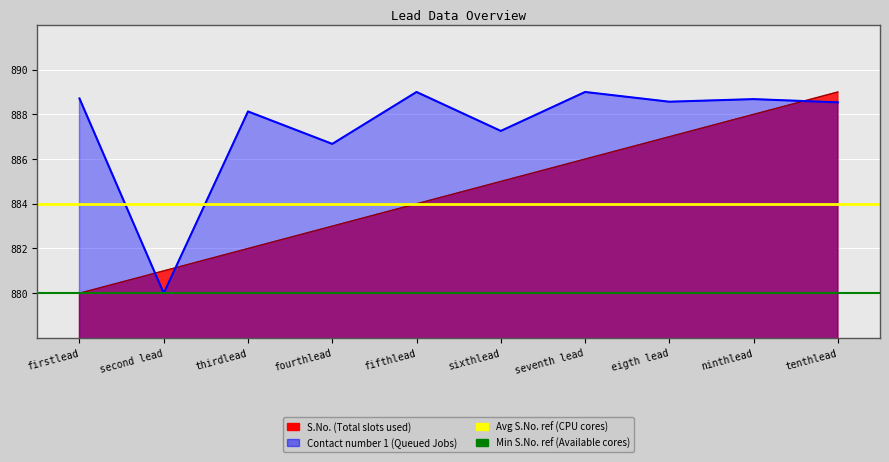

What is the difference between the maximum and minimum values in the S.No. series?

9.0